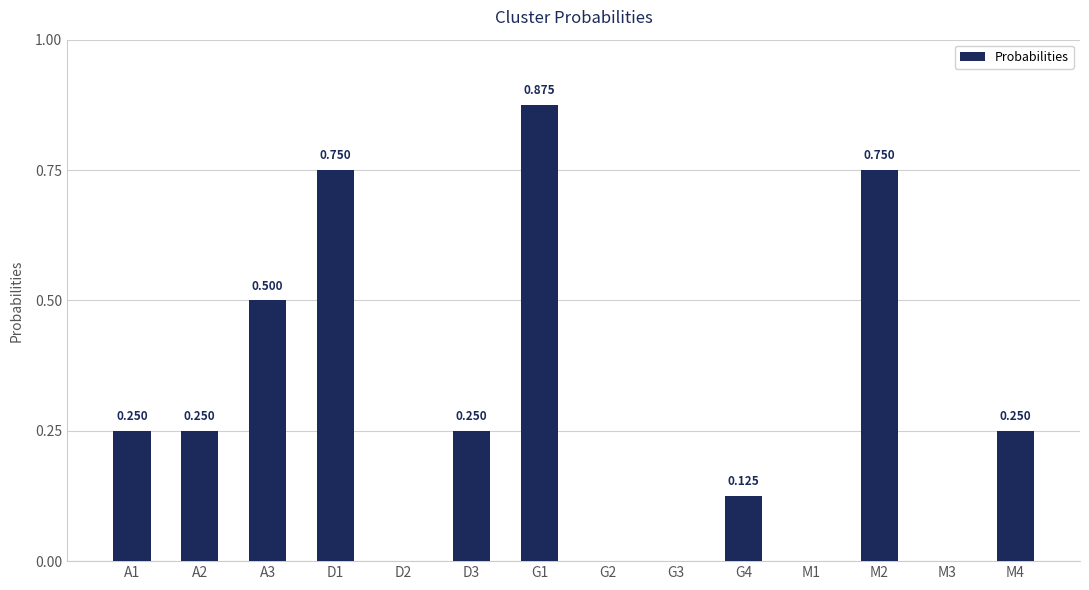

Which label corresponds to the smallest value in the chart?

D2